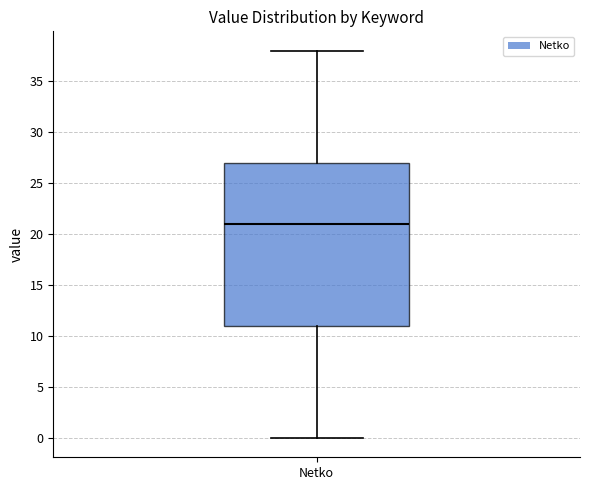

Transcribe this box plot: give where the median line is, the range the box spans, and where the two whiskers end, as read against the y-axis. The values are not printed on the chart, so give them approximately, as read against the axis.

median 21, box 11 to 27, whiskers 0 to 38